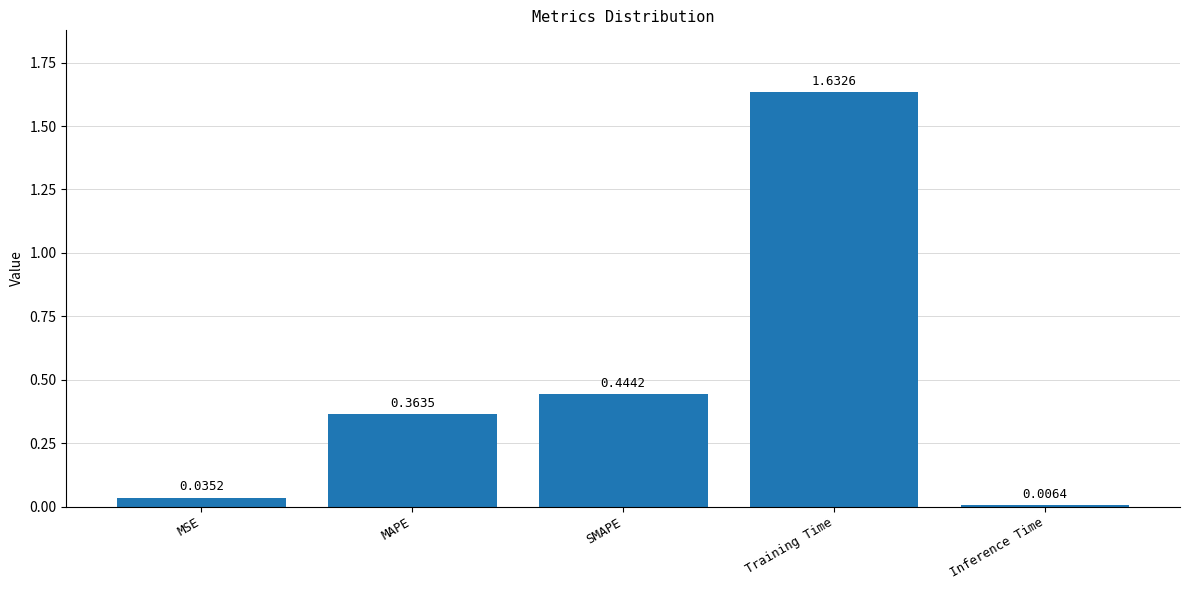

What is the difference between the values at MAPE and MSE?

0.3